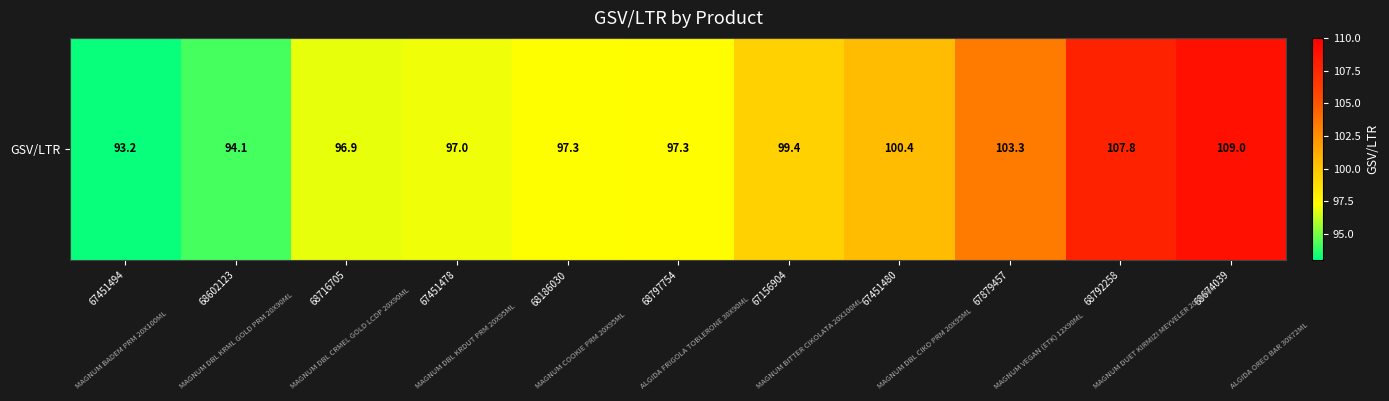

Reading left to right, extract all data points from this chart.

93.2	94.1	96.9	97.0	97.3	97.3	99.4	100.4	103.3	107.8	109.0